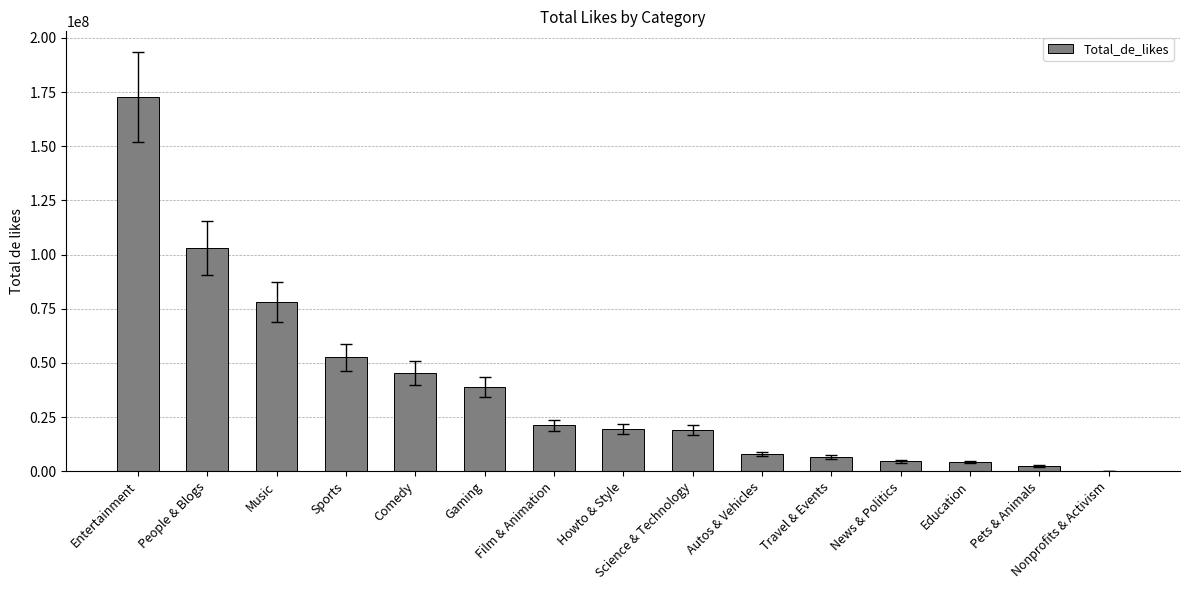

Which category has the highest value across all series?

Entertainment